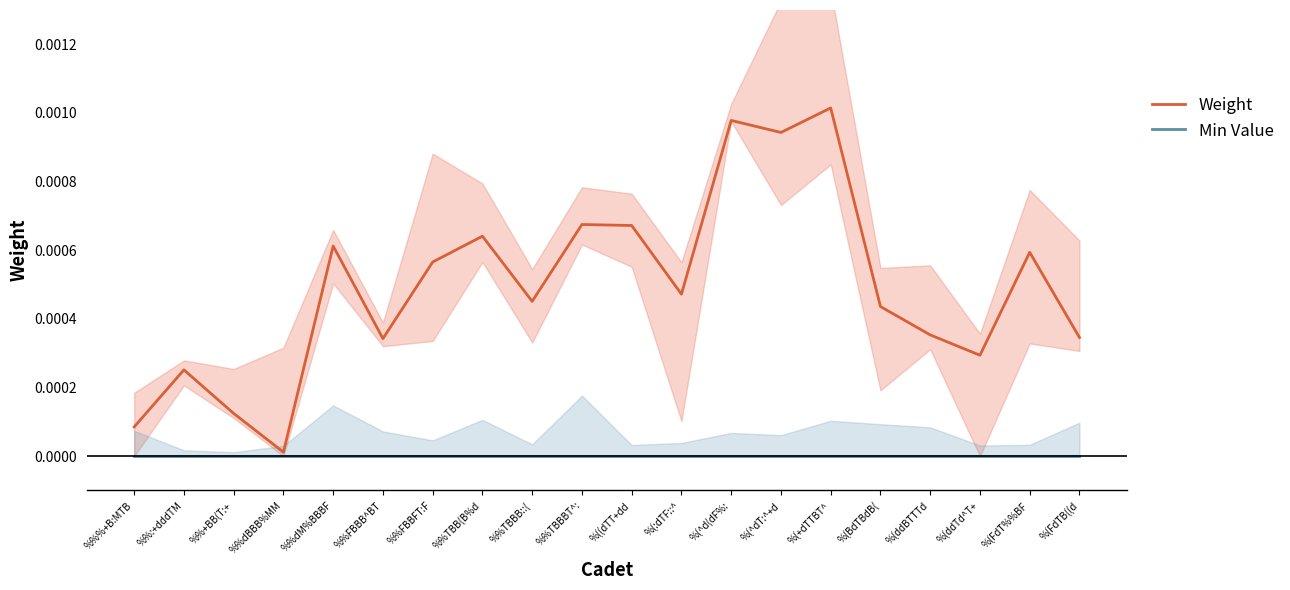

True or false: Min Value has a value of 0.0 at %%FBBB^BT.

True